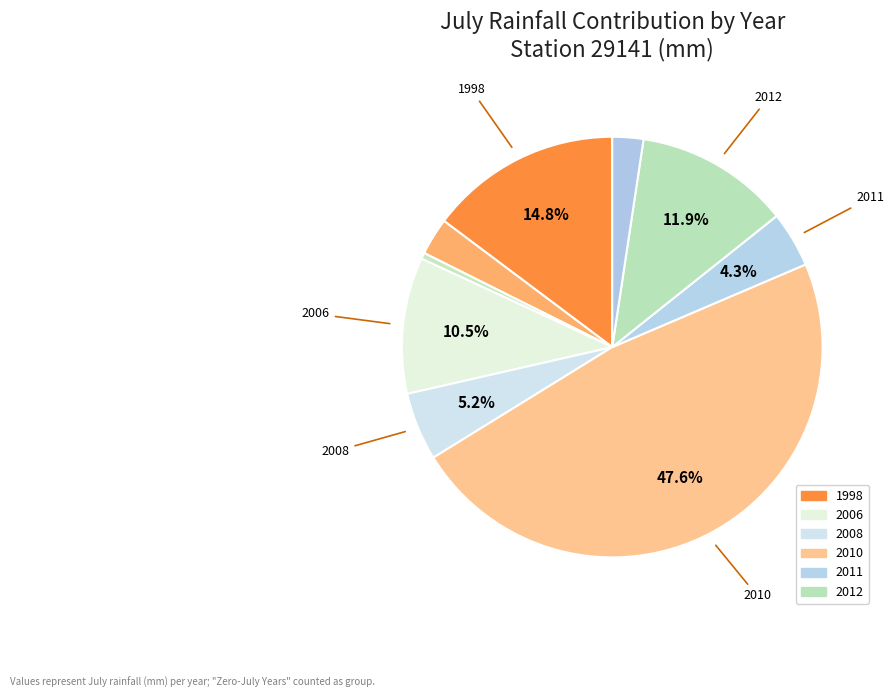

Which slice is the largest?

2010